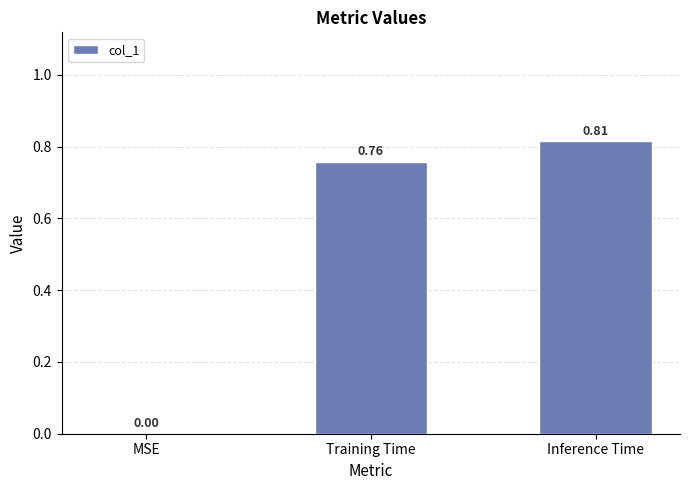

At which category does the chart reach its peak across all series?

Inference Time